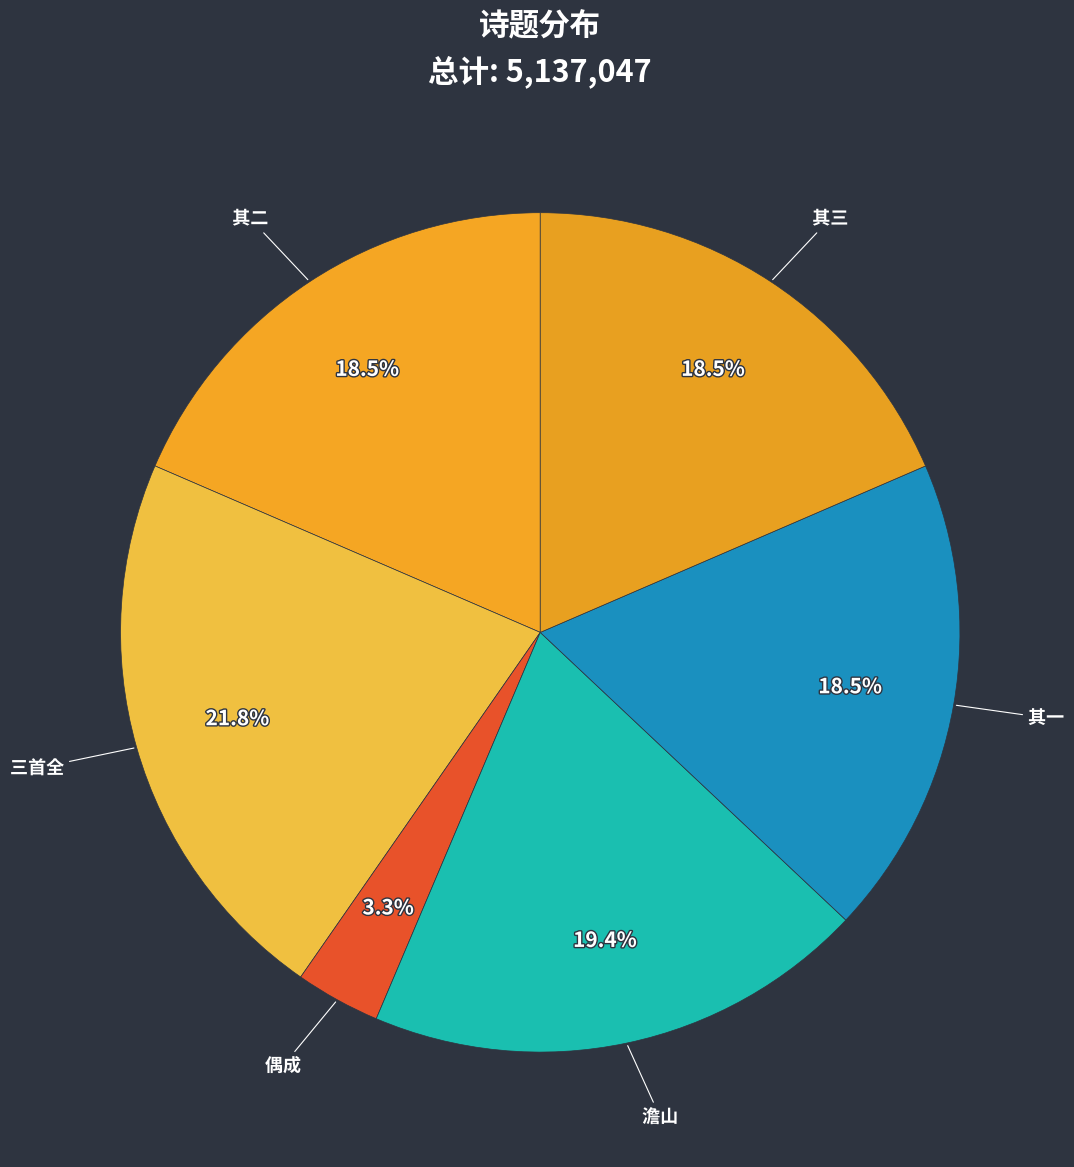

How many slices are in this pie chart?

6